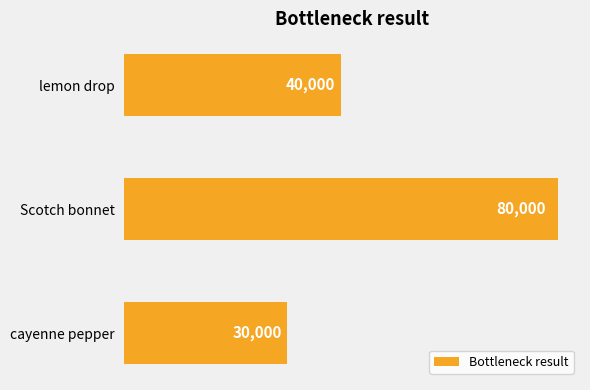

What is the average value?

50000